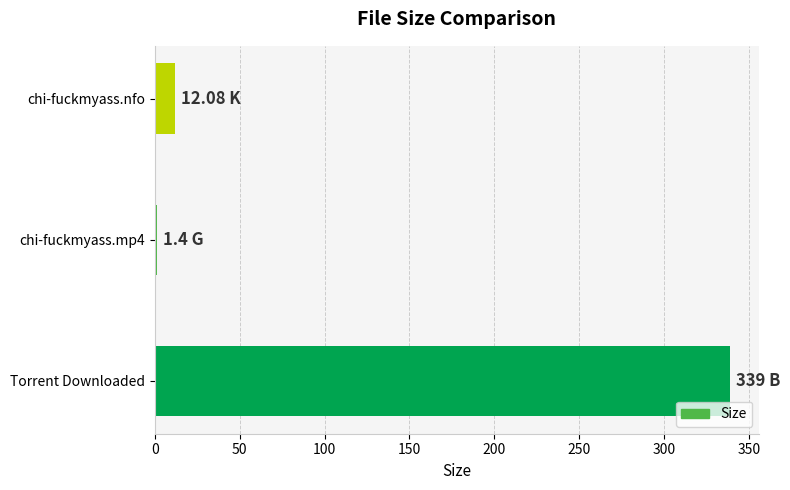

How many bars are there in total?

3